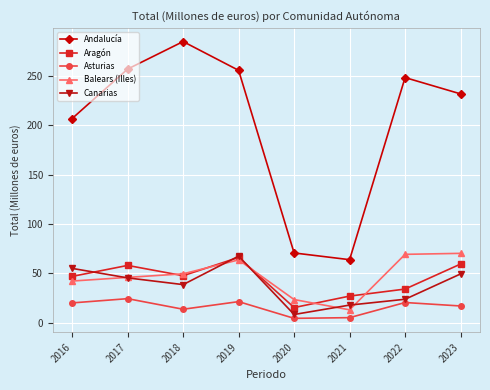

The value of Canarias at 2021 is 18.0. True or false?

True